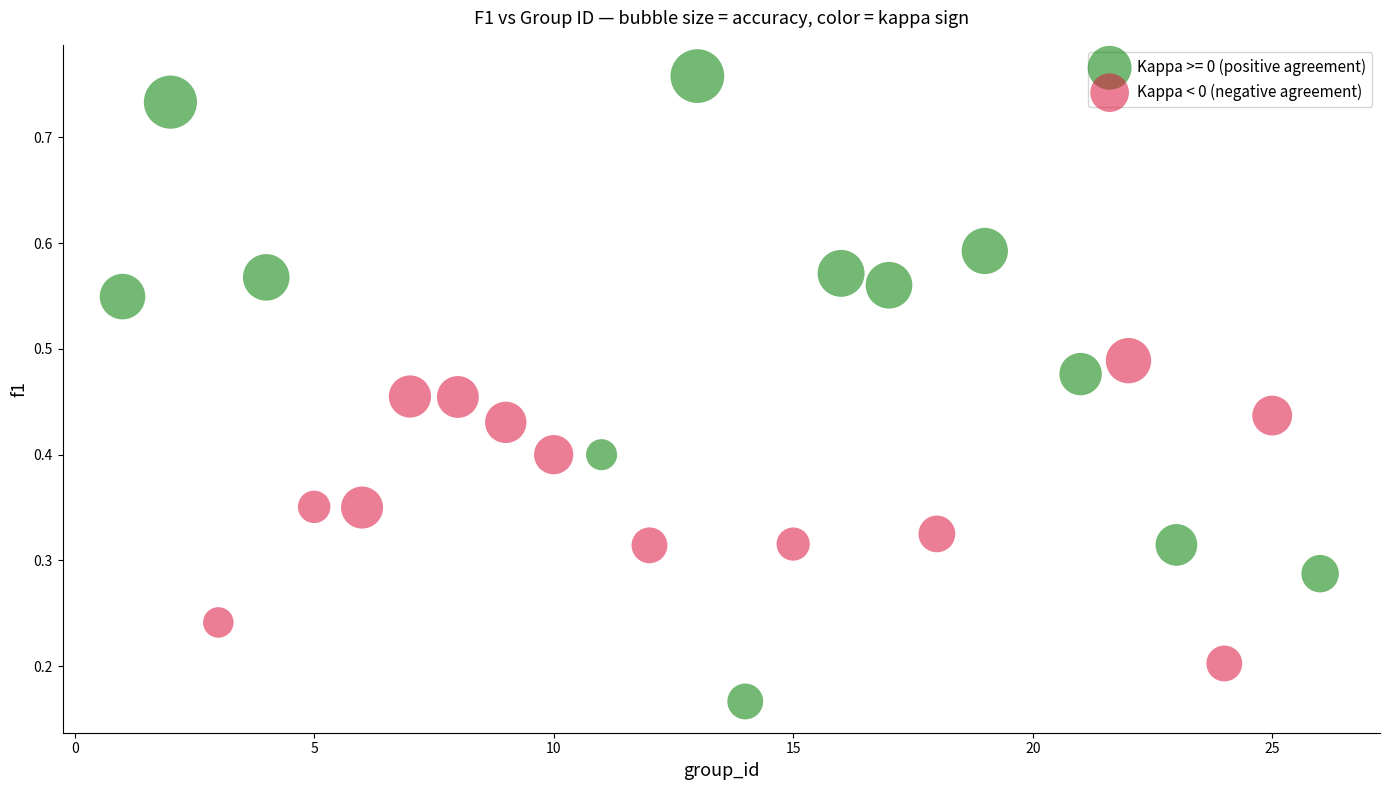

Which series reaches the maximum Y coordinate?

Kappa >= 0 (positive agreement)